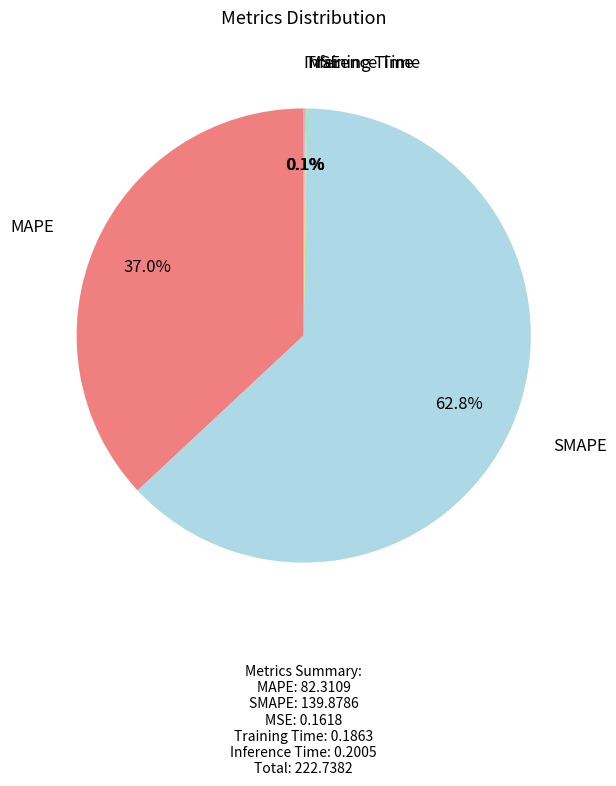

How many slices are in this pie chart?

5